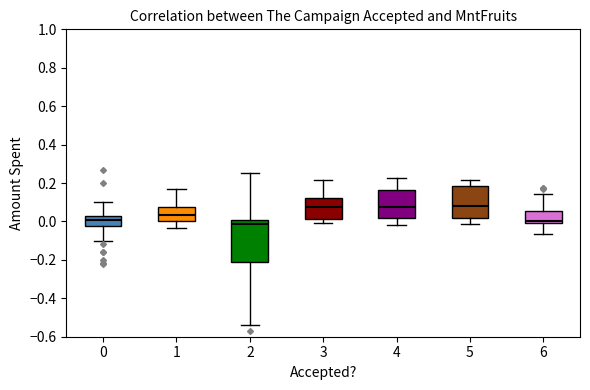

Reading left to right, transcribe this box plot: for each box, give where its median line is, the range the box spans, and where its two whiskers end, as read against the y-axis. The values are not printed on the chart, so give them approximately, as read against the axis.

0: median 0.00, box -0.02 to 0.04, whiskers -0.10 to 0.10
1: median 0.04, box 0.00 to 0.08, whiskers -0.04 to 0.18
2: median -0.02, box -0.22 to 0.00, whiskers -0.54 to 0.24
3: median 0.08, box 0.02 to 0.12, whiskers 0.00 to 0.22
4: median 0.08, box 0.02 to 0.16, whiskers -0.02 to 0.22
5: median 0.08, box 0.02 to 0.18, whiskers -0.02 to 0.22
6: median 0.00 (just above the box's lower edge), box 0.00 to 0.06, whiskers -0.06 to 0.14